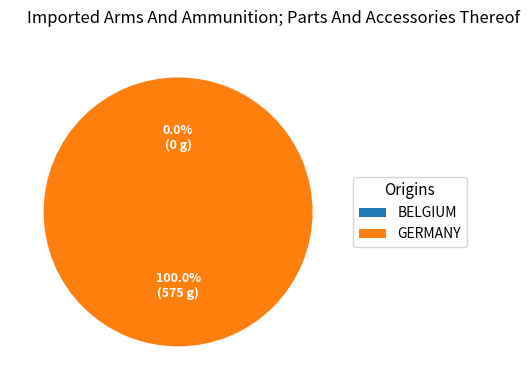

What is the majority slice?

GERMANY